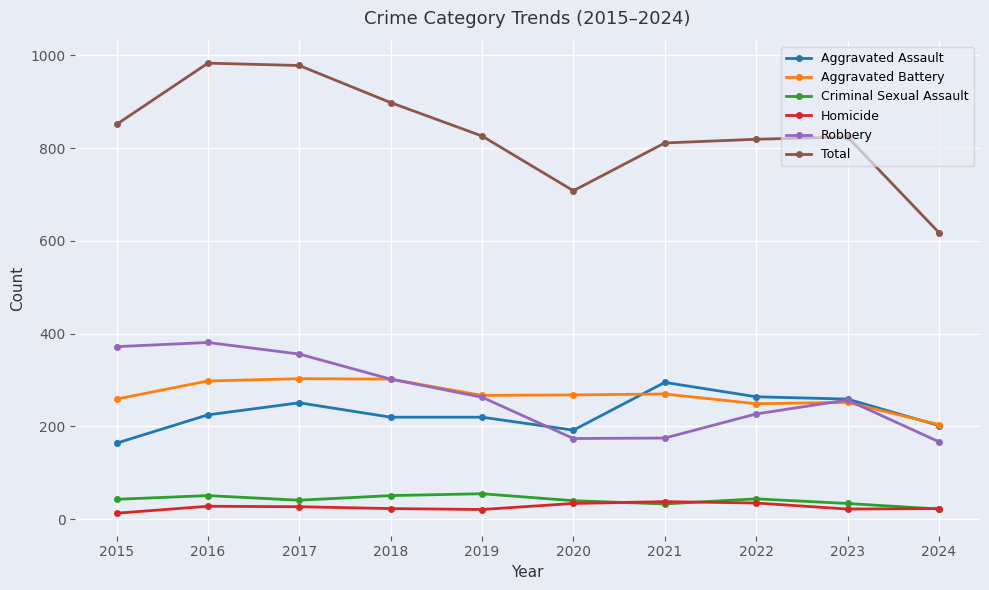

How many categories are shown in the chart?

10